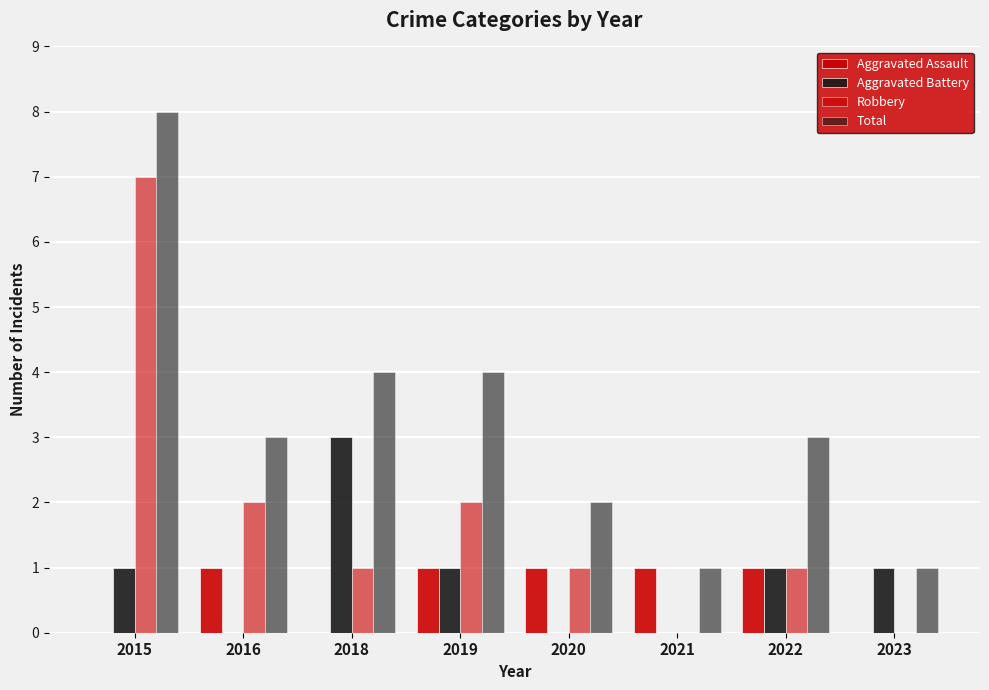

Count the number of categories in the chart.

8